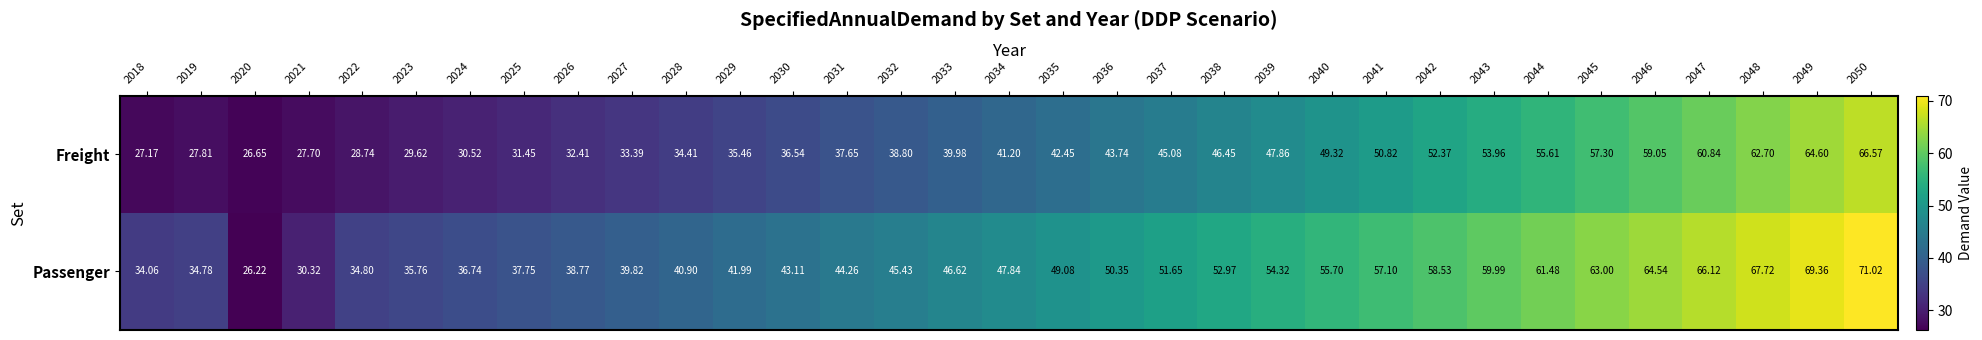

Rank the series at 2049 from lowest to highest value.

Freight, Passenger